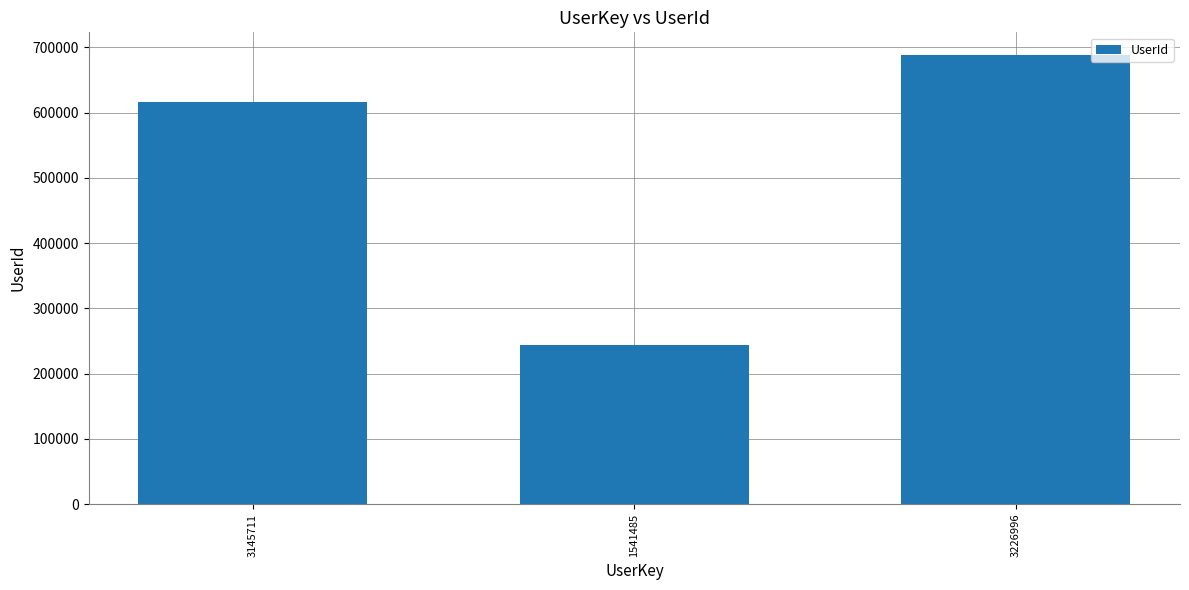

Rank the categories by value from highest to lowest.

3226996, 3145711, 1541485